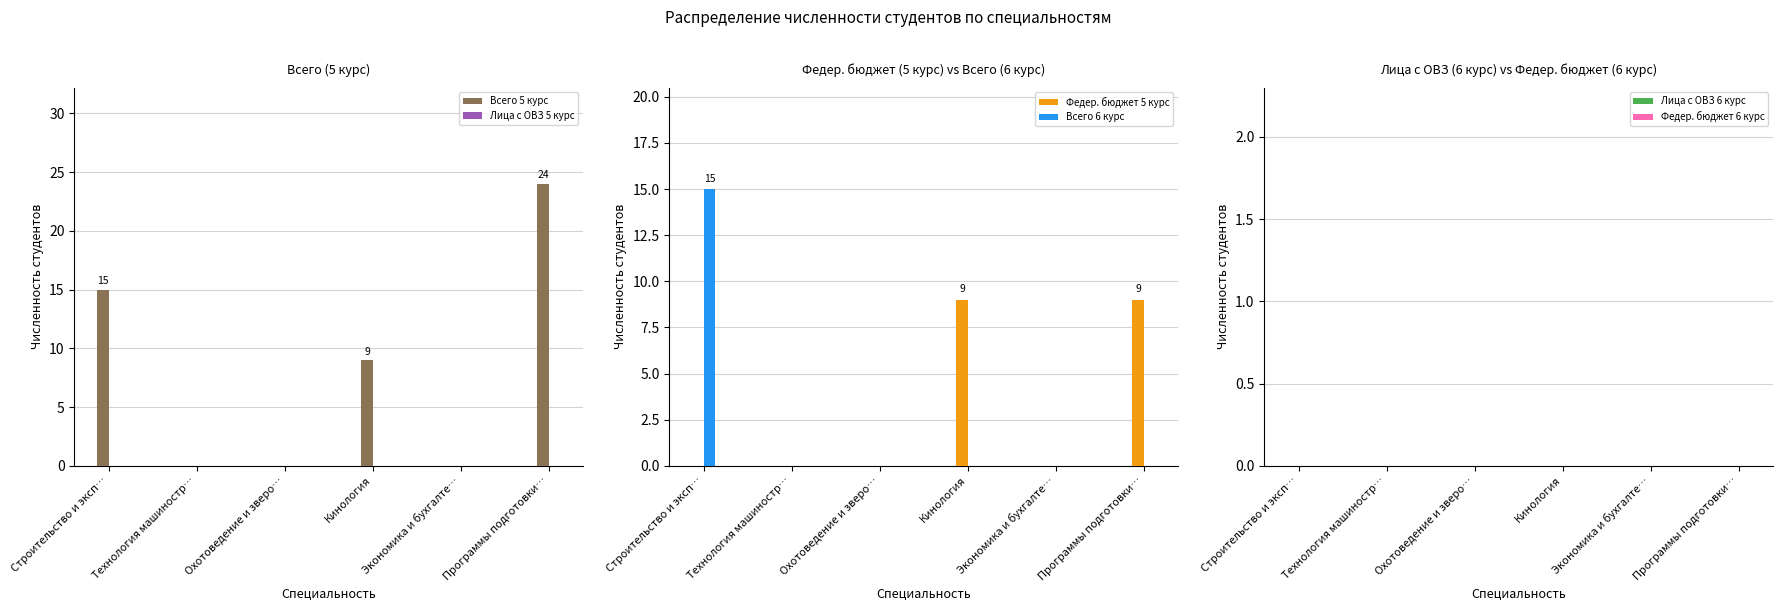

How many positive values does the Федер. бюджет 5 курс series have?

2